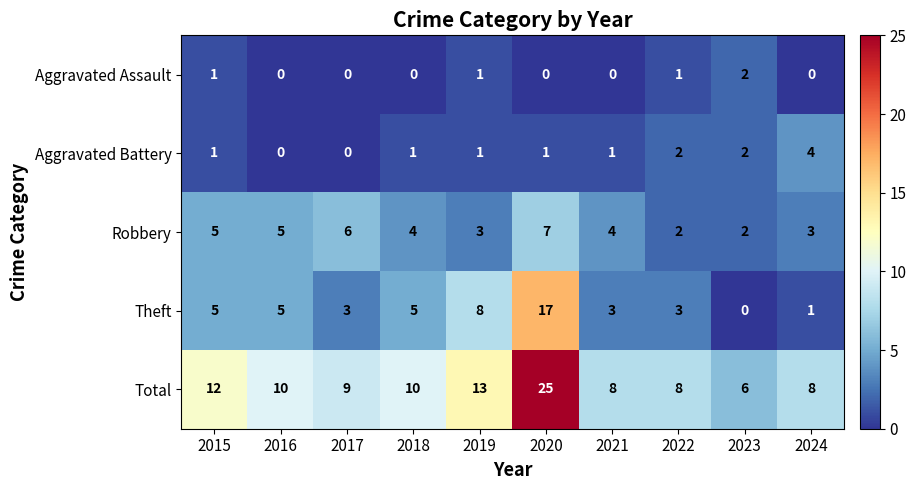

Count the Theft values in the range 3 to 5.

6